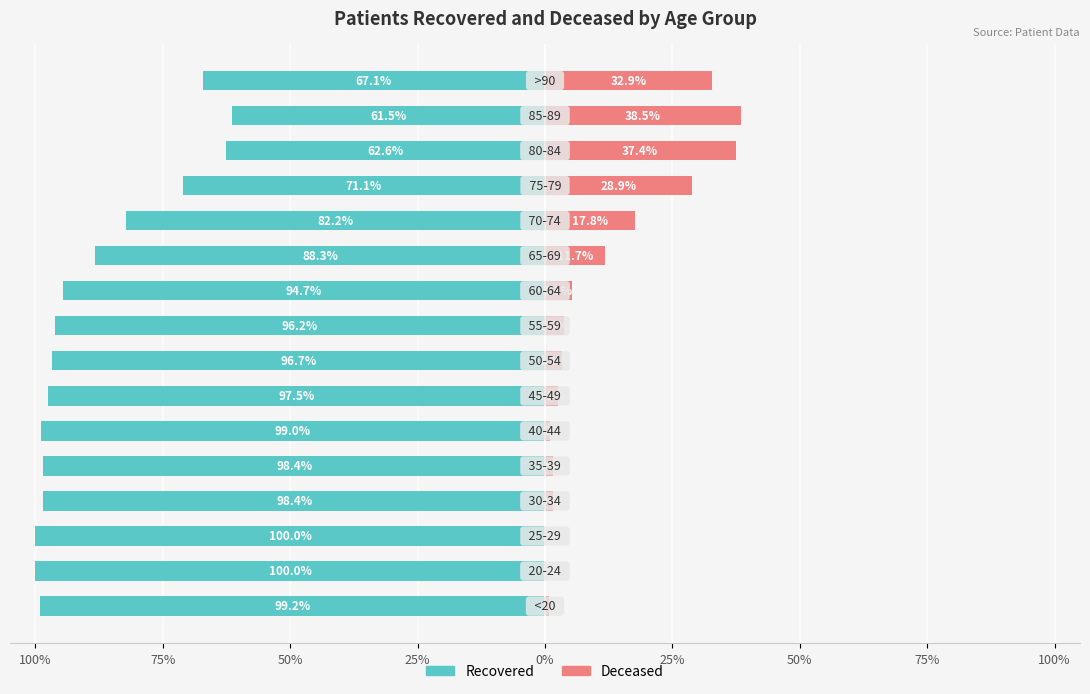

At 25%, list the series in order from smallest to largest.

patients_recovered, patients_deceased